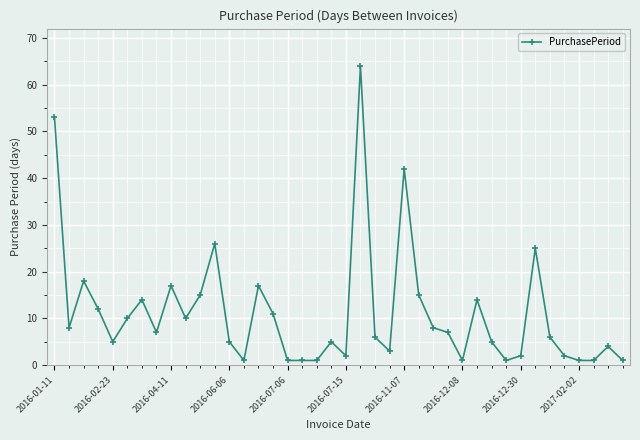

What is the maximum value shown in the chart?

64